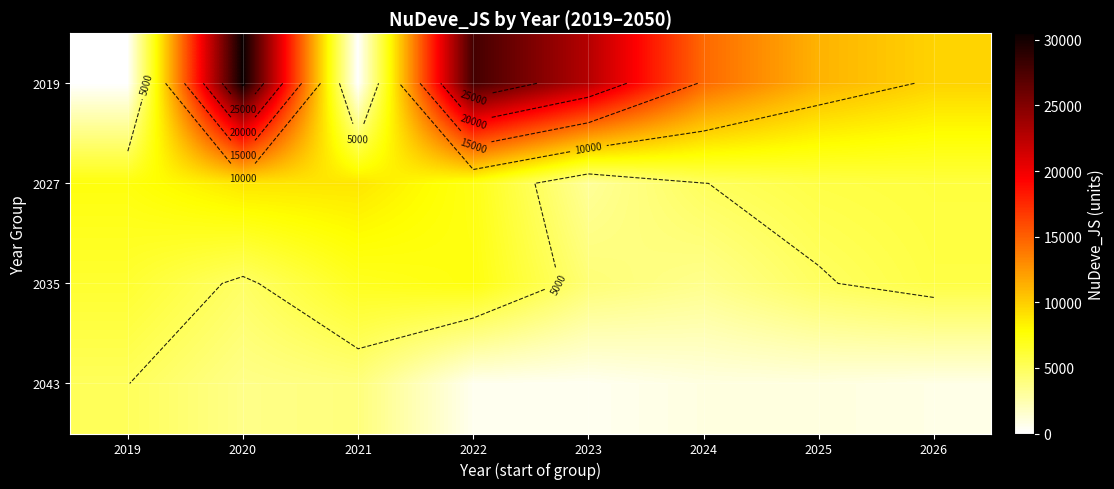

Between 2023 and 2020, which is larger?

2020